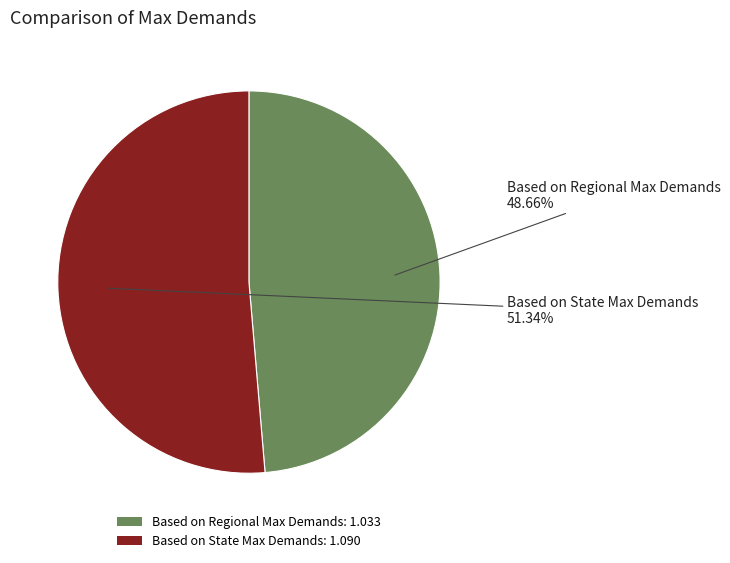

What percentage do Based on Regional Max Demands and Based on State Max Demands together represent?

100.0%